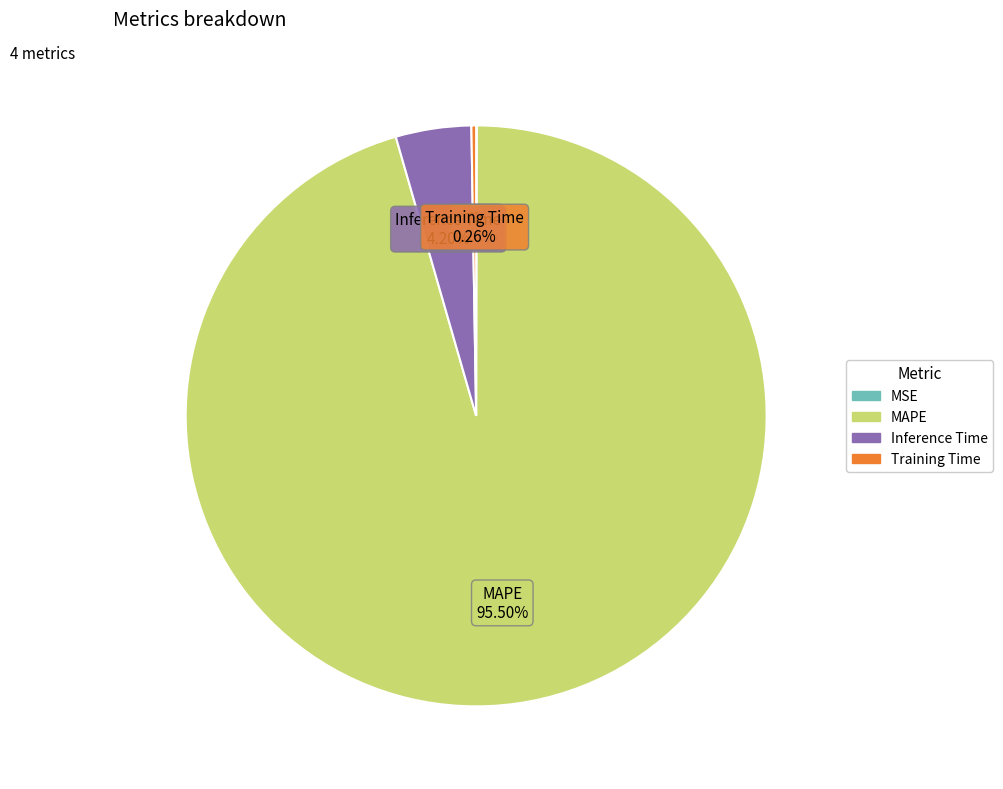

To the nearest percent, what is the difference between the largest and smallest slice percentages?

95%